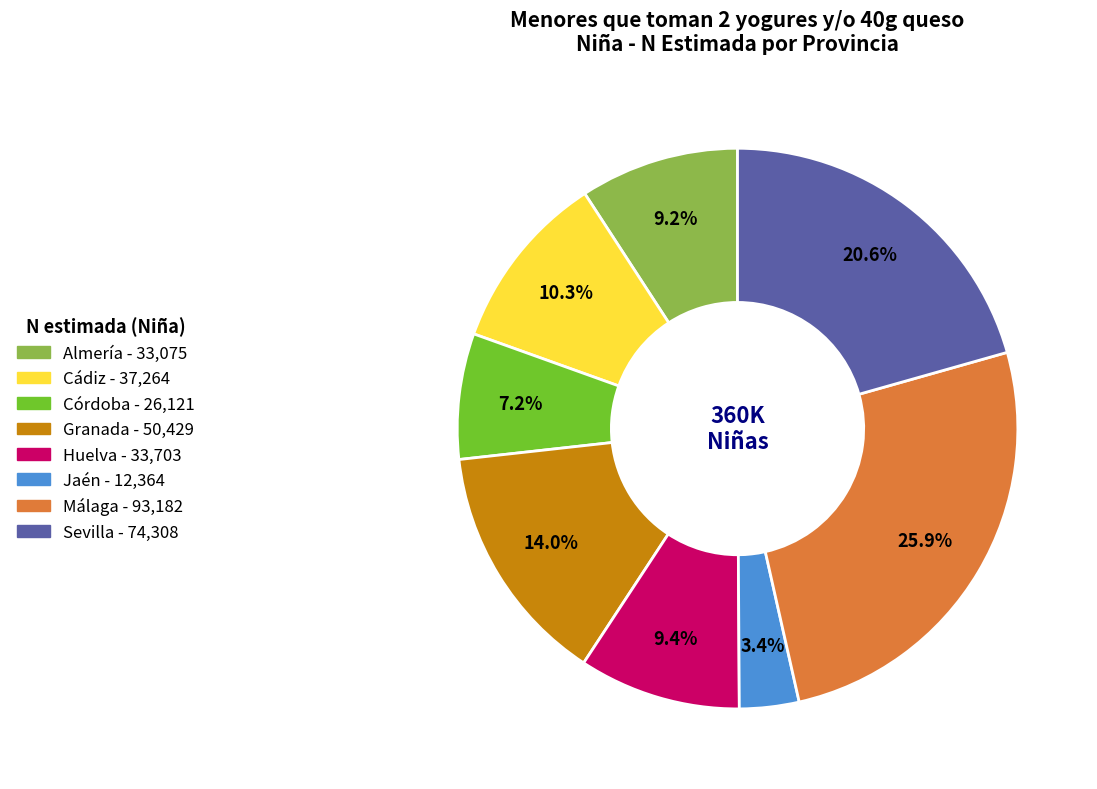

Which has a higher value, Sevilla or Málaga?

Málaga